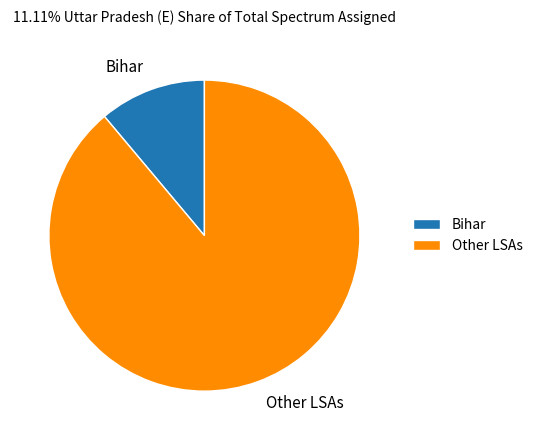

Rank the categories by value from lowest to highest.

Bihar, Other LSAs